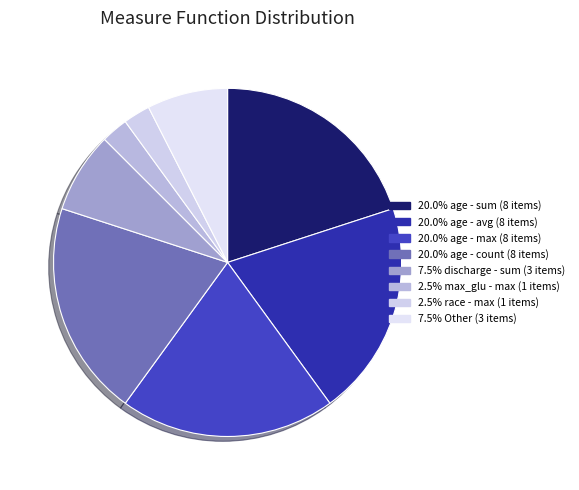

Does any single category account for the majority?

No